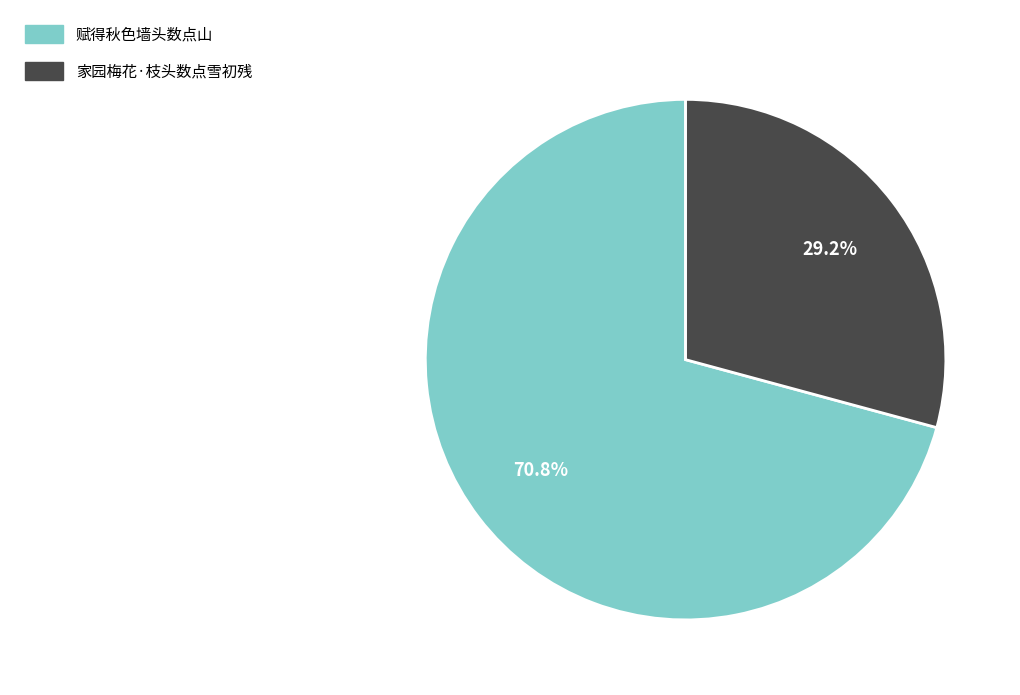

Rank the categories by value from lowest to highest.

家园梅花·枝头数点雪初残, 赋得秋色墙头数点山